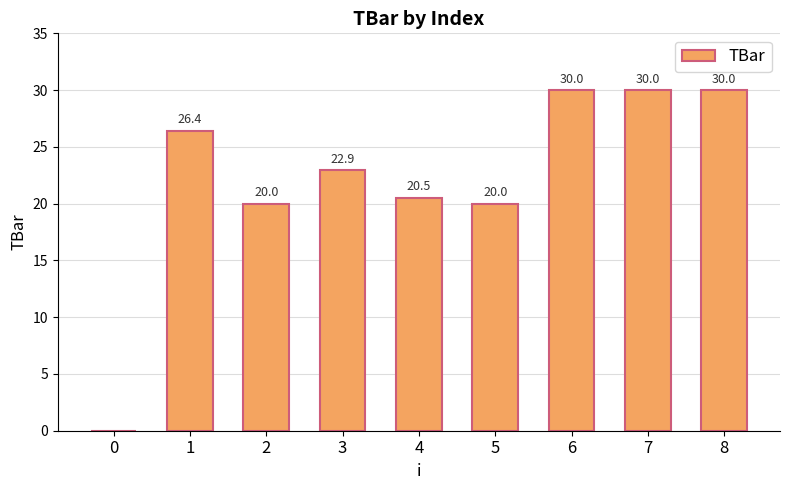

Approximately how many times larger is the value at 4 compared to 6?

0.7